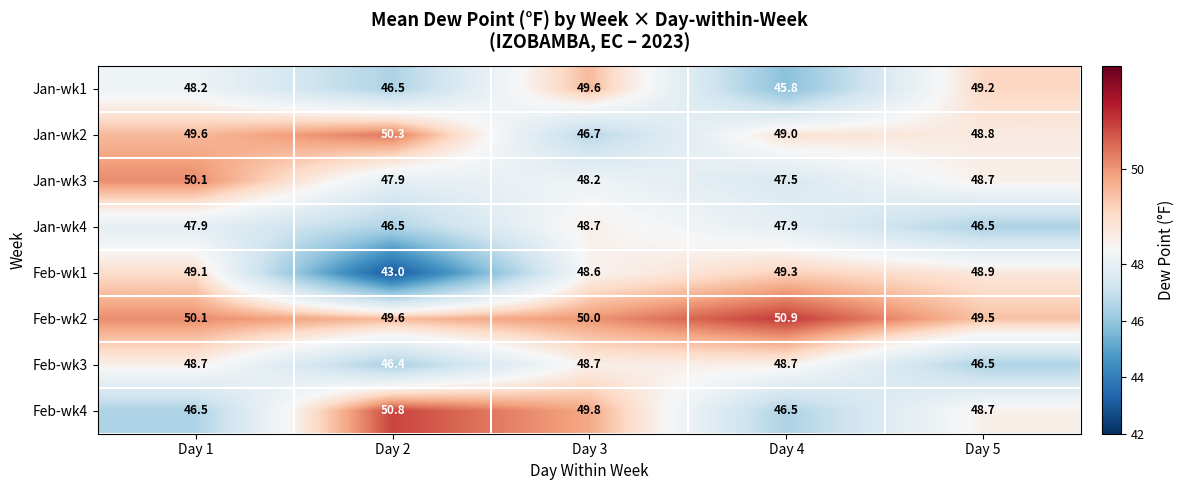

Which series has the largest range (max minus min)?

Feb-wk1